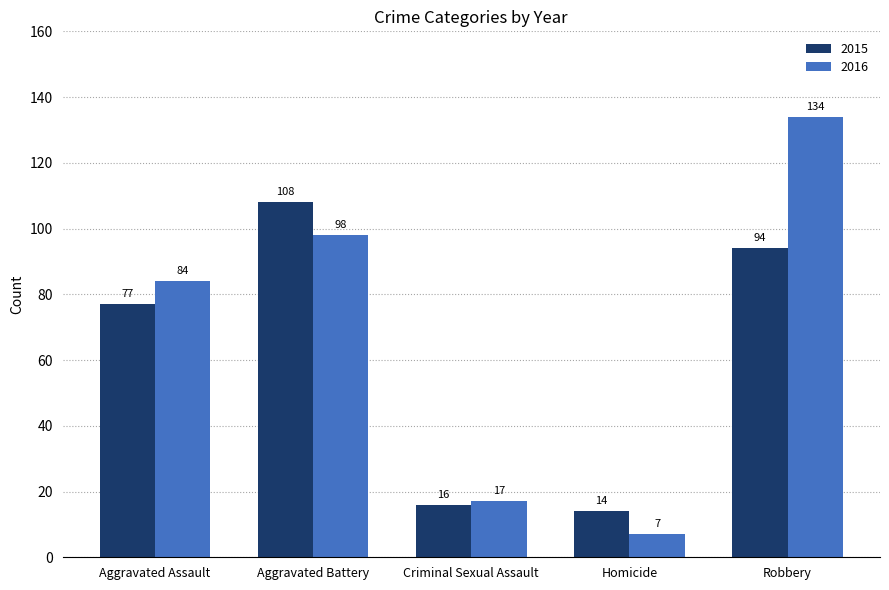

Is the value of 2016 at Aggravated Assault greater than the value of 2015 at Aggravated Assault?

Yes